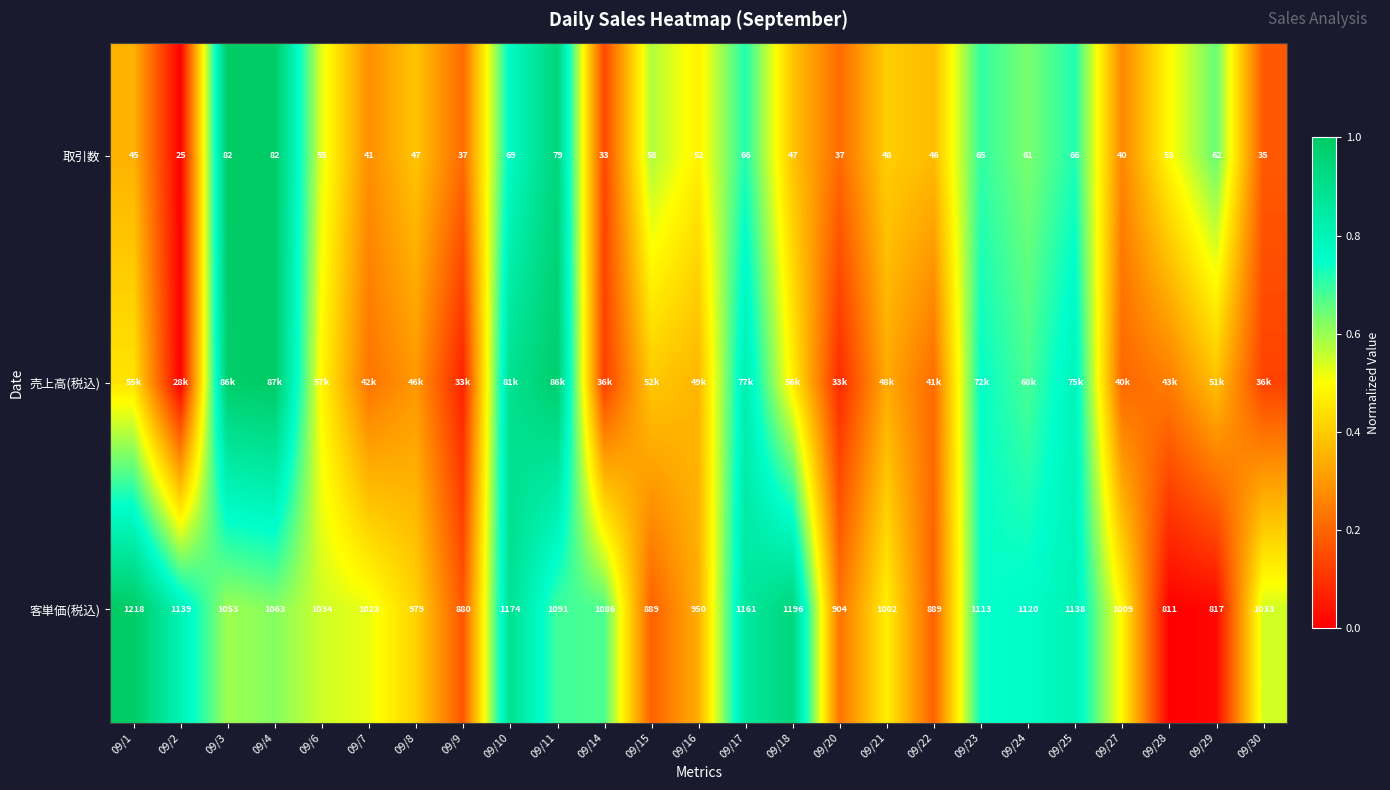

Is it true that 客単価(税込) equals 0.8 at 09/27?

False